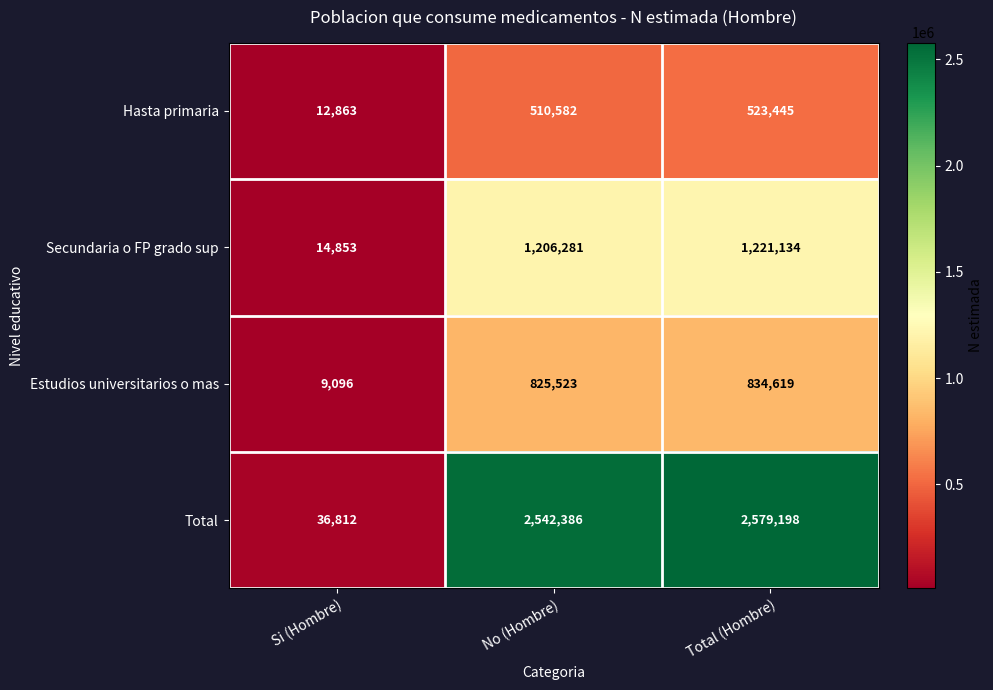

Reading left to right, what are all the values shown in this chart?

Hasta primaria: 12863	510582	523445
Secundaria o FP grado sup: 14853	1206281	1221134
Estudios universitarios o mas: 9096	825523	834619
Total: 36812	2542386	2579198